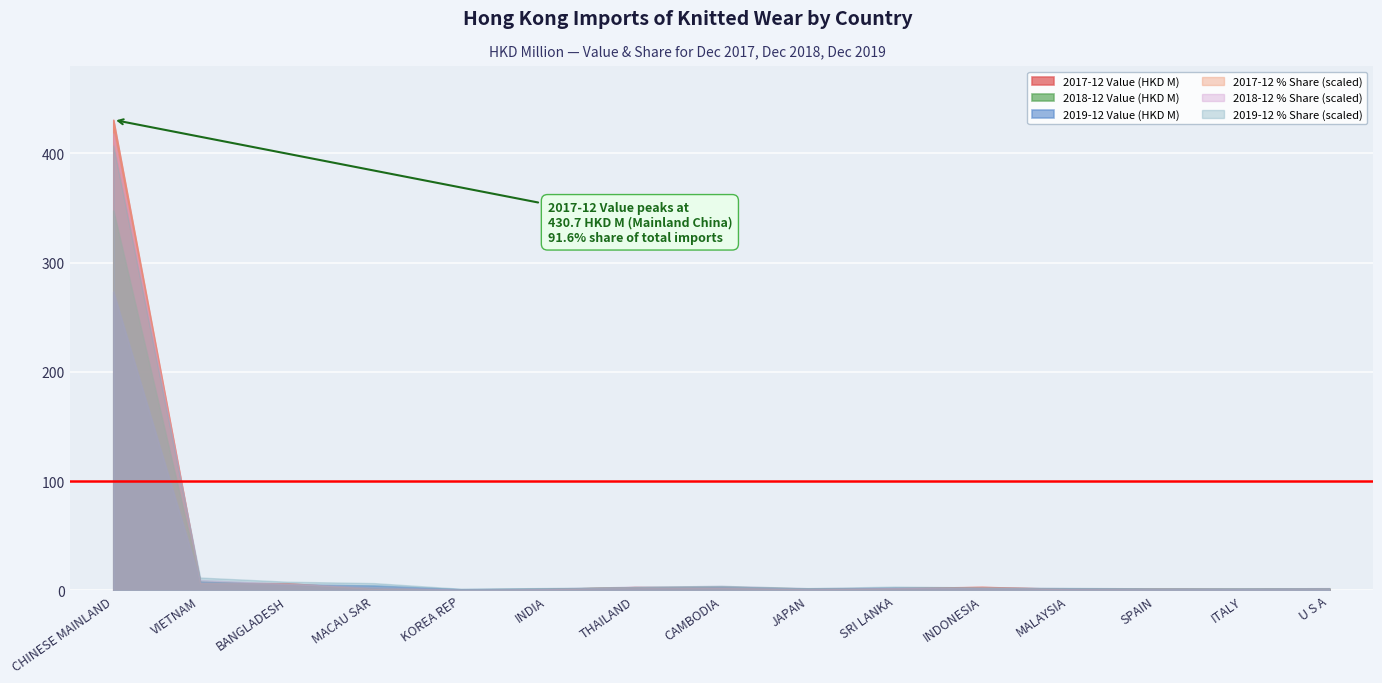

What is the value of the 2017-12 % Share point at the 5th from the left?

0.1